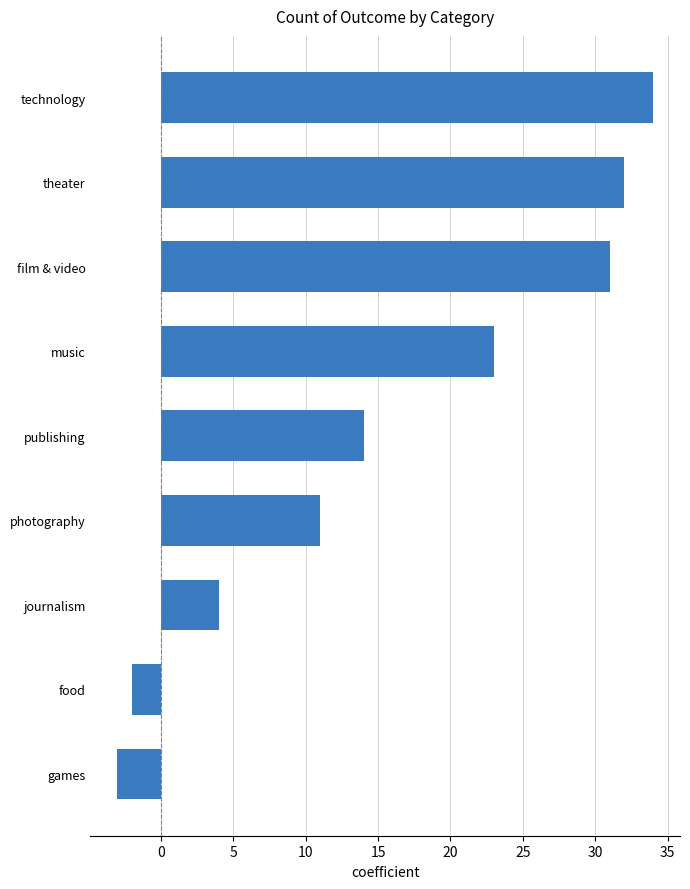

Which has a higher value, technology or film & video?

technology